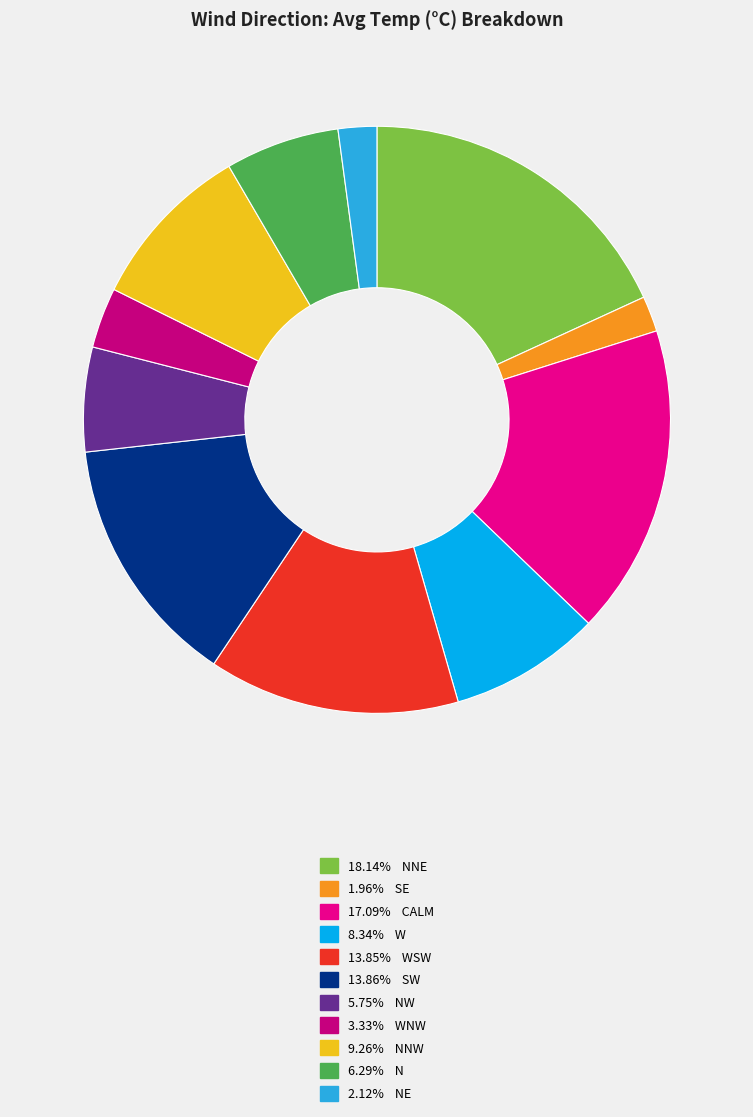

Is there a majority slice in this chart?

No